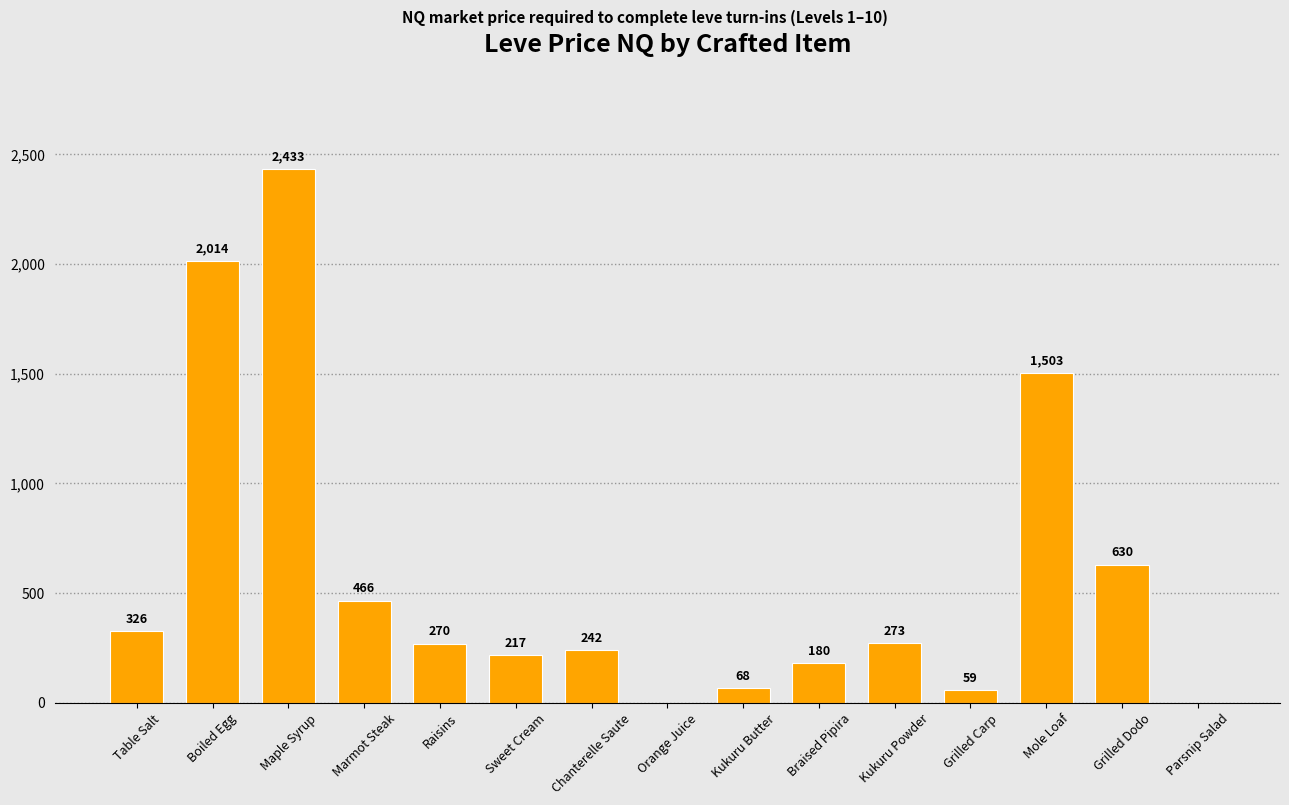

Which label corresponds to the largest value in the chart?

Maple Syrup